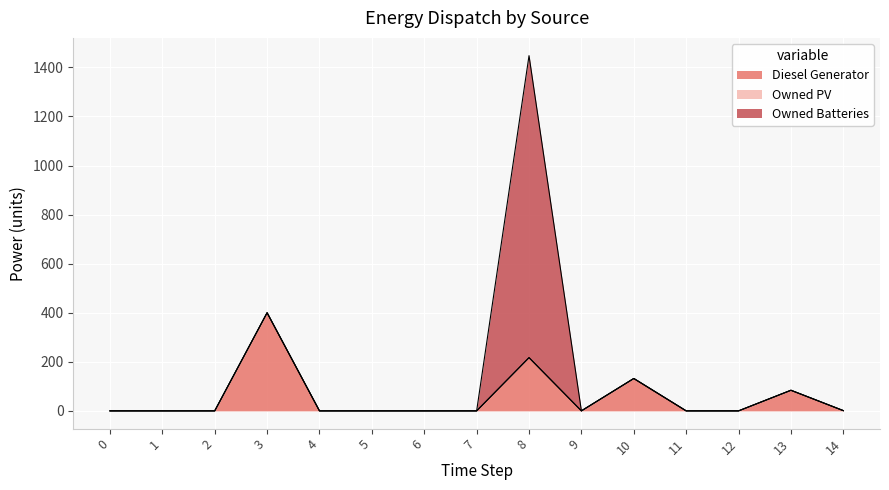

True or false: Owned PV and Diesel Generator cross at least once.

False